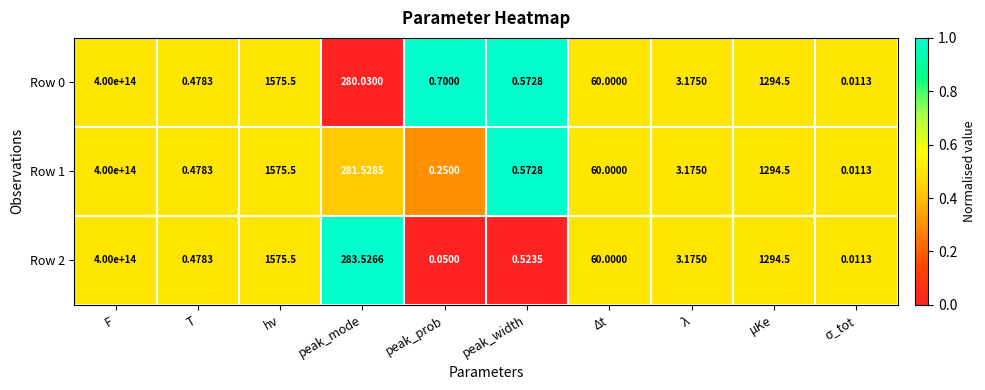

At which label does Row 0 first exceed 60?

F